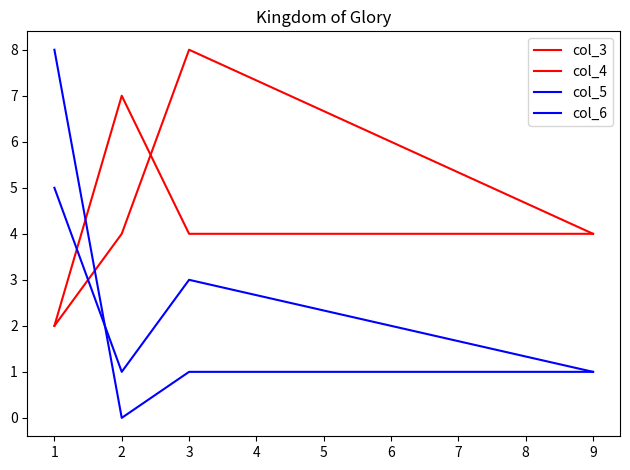

How many interior local valleys does the col_5 series have?

1